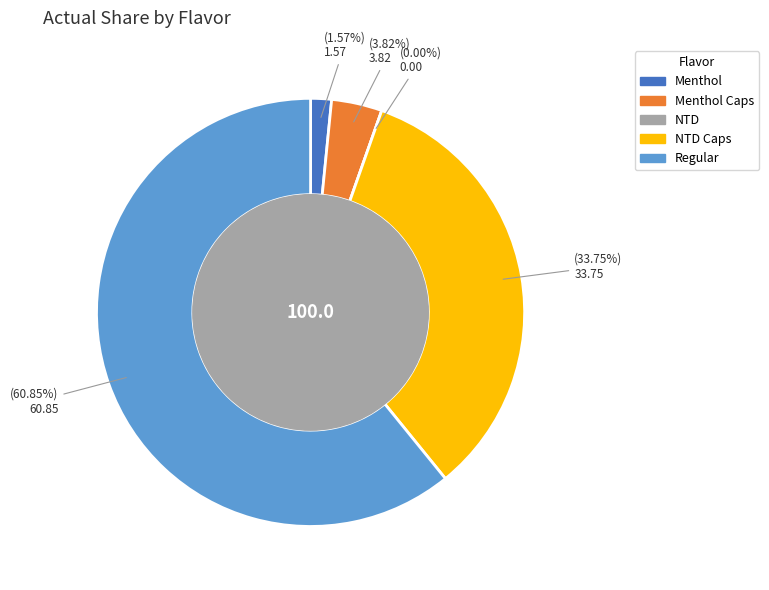

Which has a higher value, Regular or NTD?

Regular